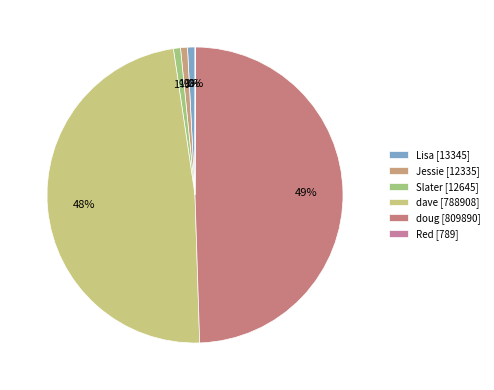

Is it true that Jessie is 11% of the pie?

False